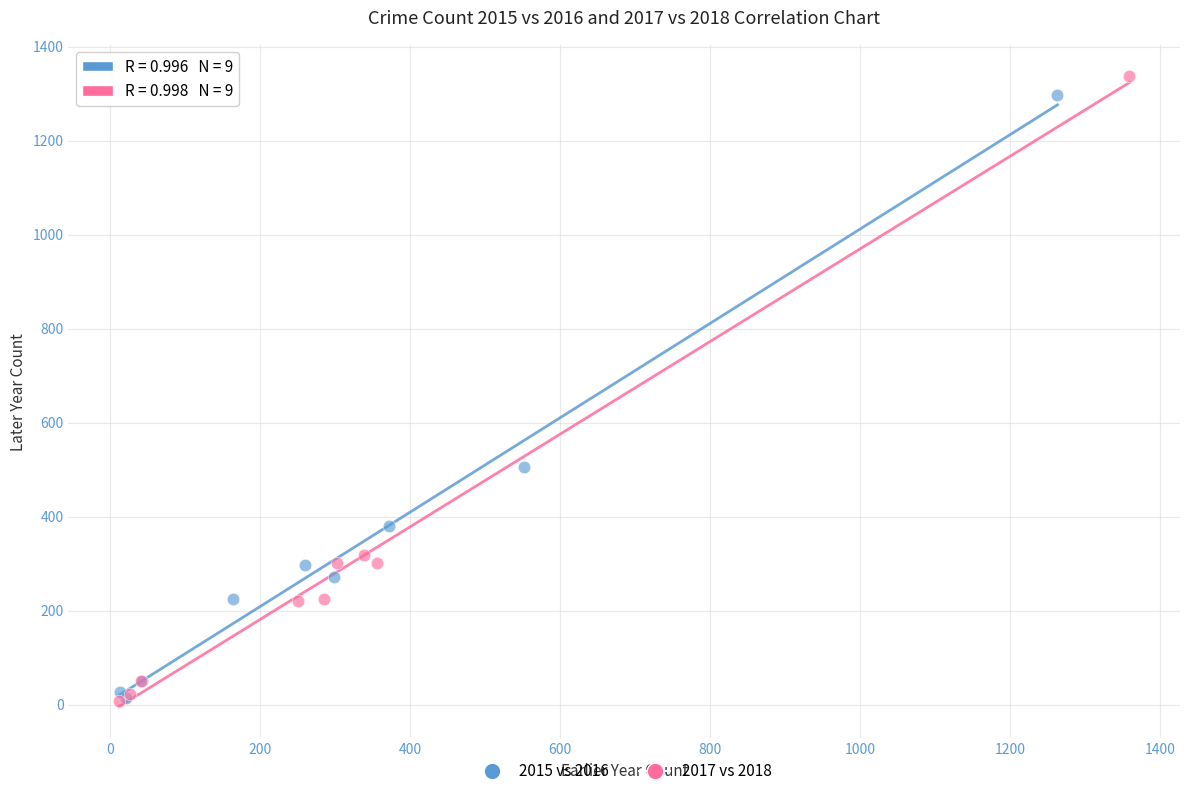

What are all the series names shown in the legend?

2015 vs 2016, 2017 vs 2018